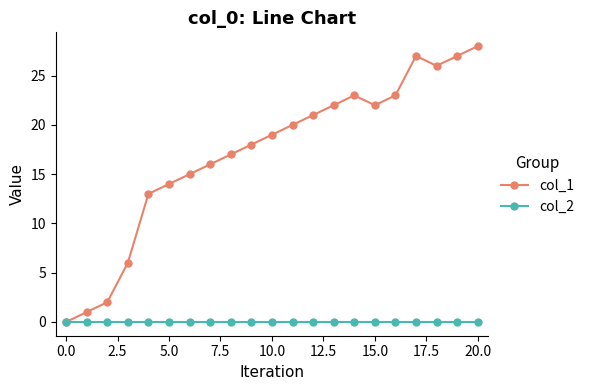

What is the greatest value displayed?

28